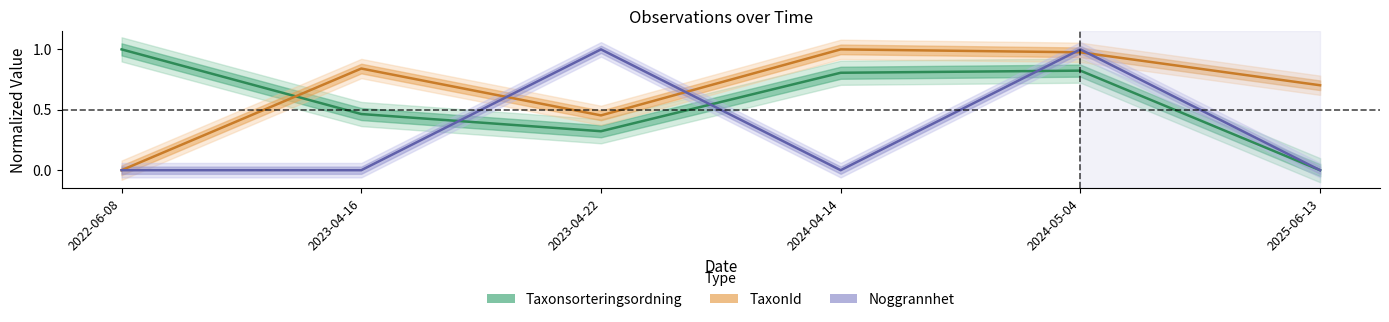

What is the label of the 2nd point from the right?

2024-05-04